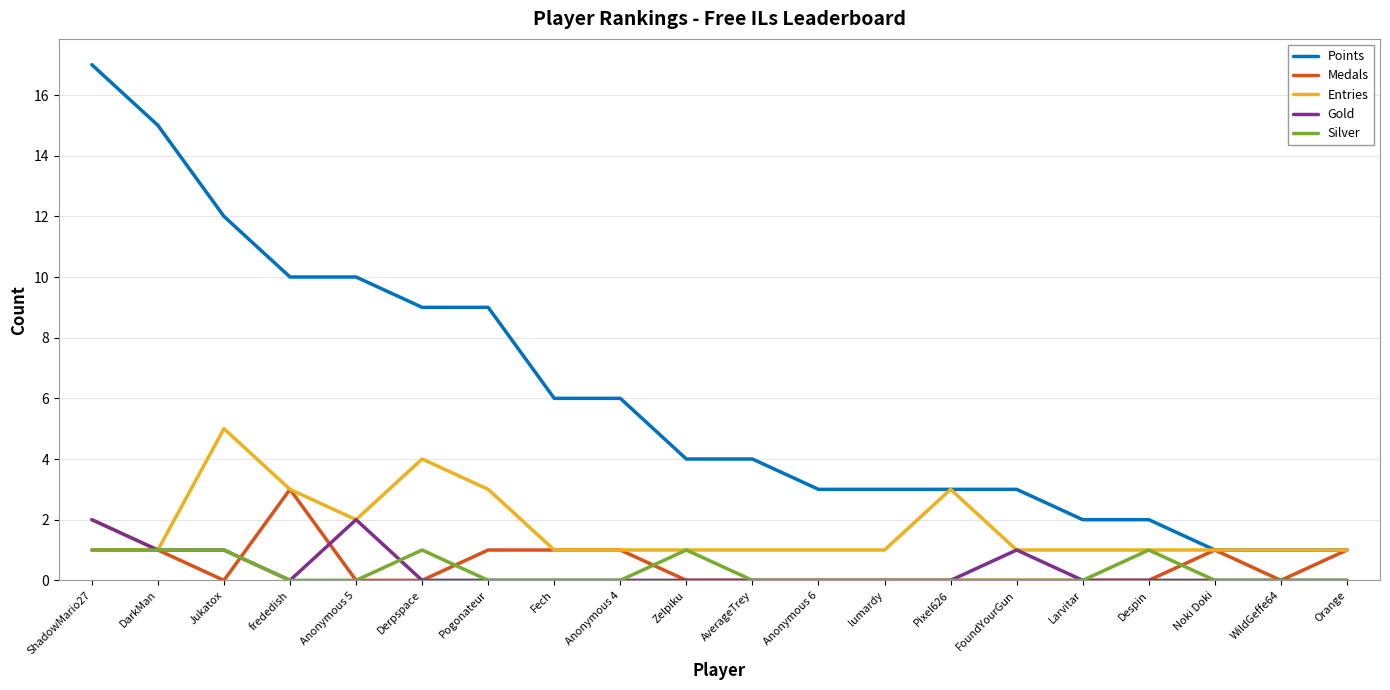

Reading left to right, what are all the values shown in this chart?

Points: 17	15	12	10	10	9	9	6	6	4	4	3	3	3	3	2	2	1	1	1
Medals: 1	1	0	3	0	0	1	1	1	0	0	0	0	0	0	0	0	1	0	1
Entries: 2	1	5	3	2	4	3	1	1	1	1	1	1	3	1	1	1	1	1	1
Gold: 2	1	1	0	2	0	0	0	0	0	0	0	0	0	1	0	0	0	0	0
Silver: 1	1	1	0	0	1	0	0	0	1	0	0	0	0	0	0	1	0	0	0